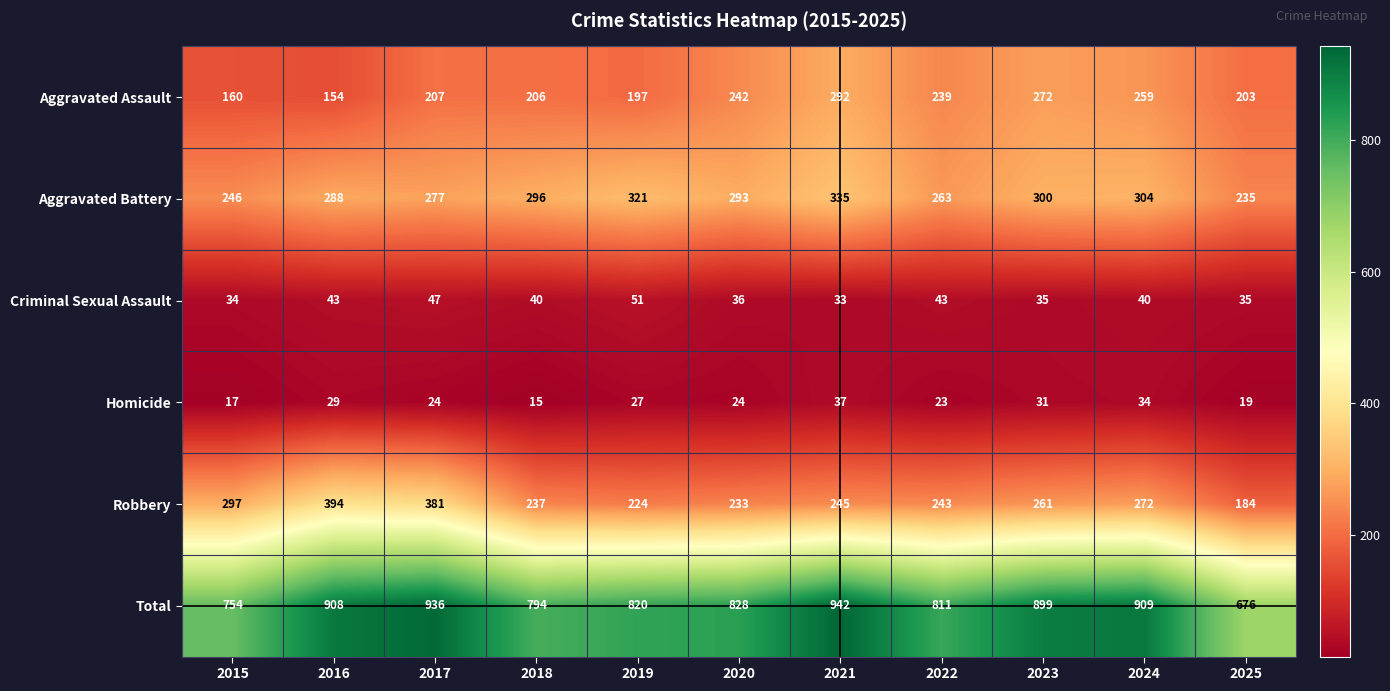

The Total series shows 392 at 2025. True or false?

False